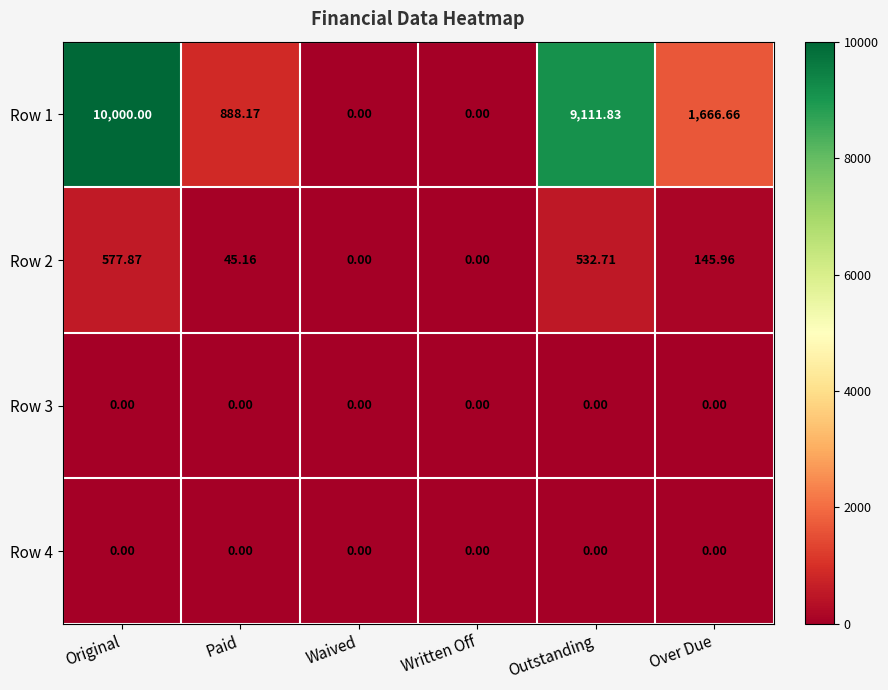

At which category does the chart reach its peak across all series?

Original